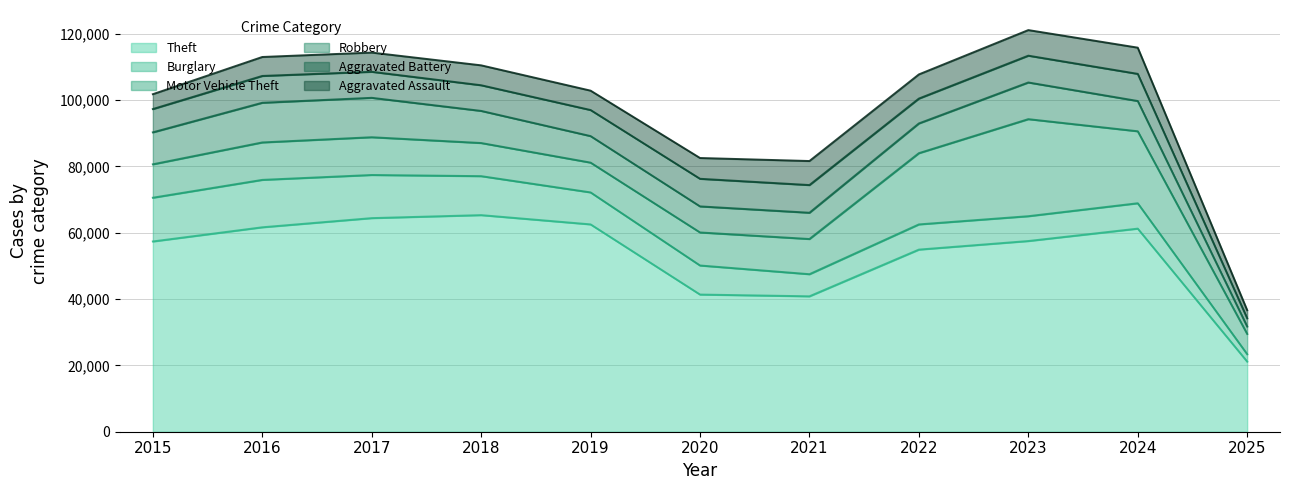

Is it true that Robbery equals 11053 at 2023?

True